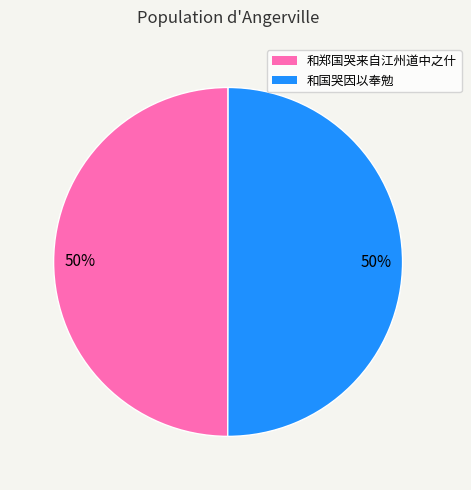

To the nearest percent, what percentage of the pie is 和国哭因以奉勉?

50%